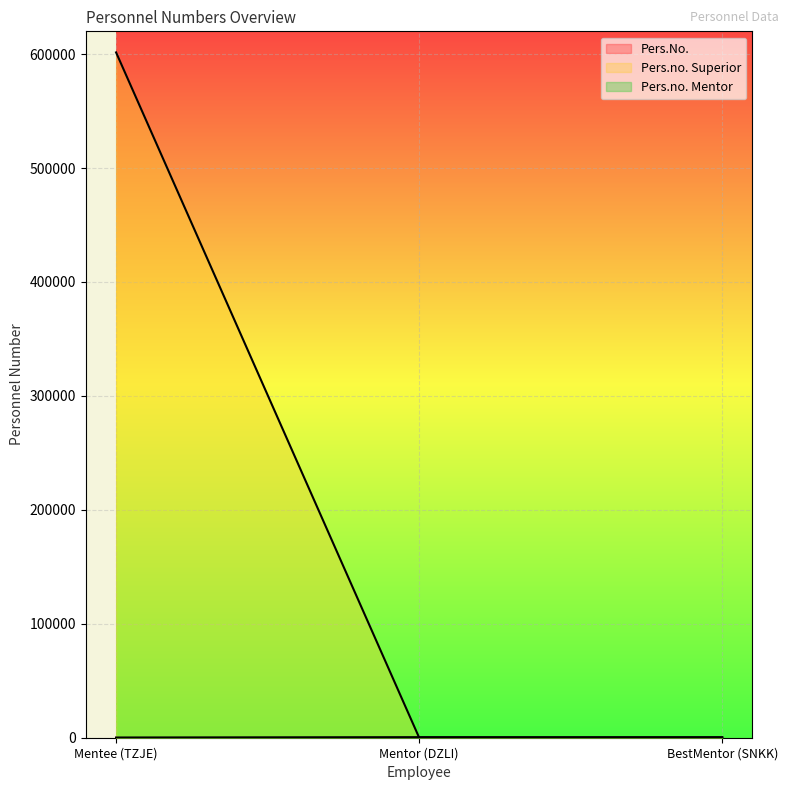

Reading left to right, list all the values displayed in this chart.

Pers.No.: 1	2	3
Pers.no. Superior: 601505	123	456
Pers.no. Mentor: 0	456	123